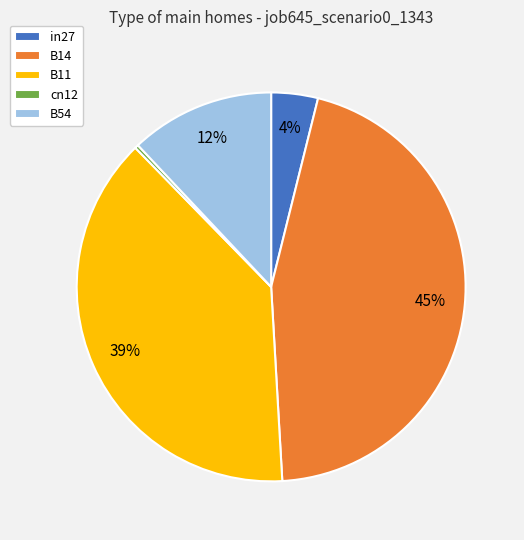

Rank the categories by value from highest to lowest.

B14, B11, B54, in27, cn12